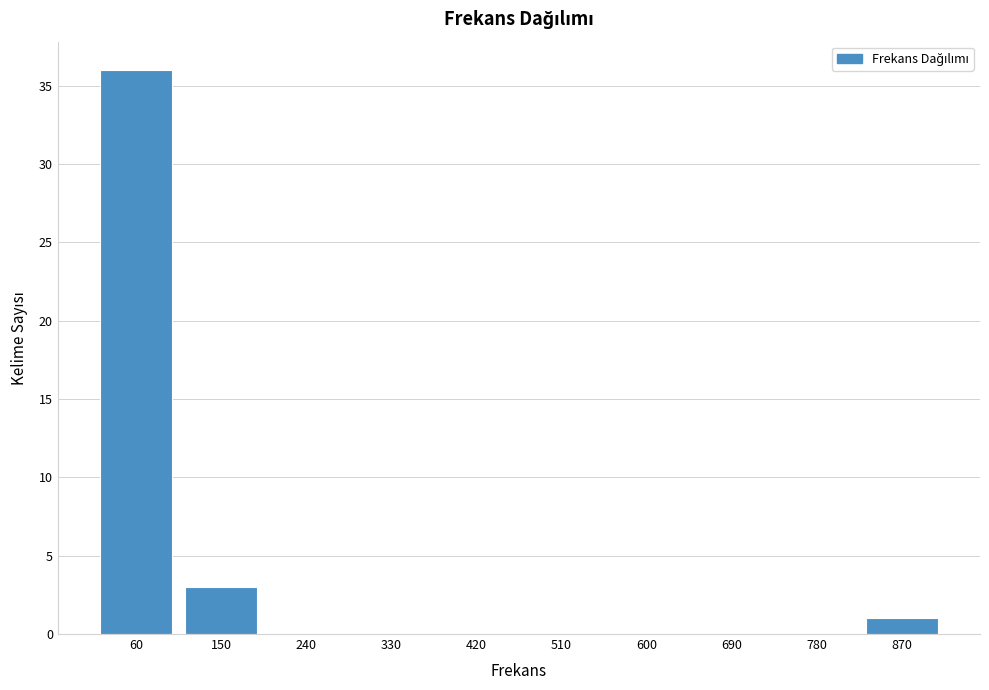

Reading left to right, extract all data points from this chart.

60=36	150=3	240=0	330=0	420=0	510=0	600=0	690=0	780=0	870=1